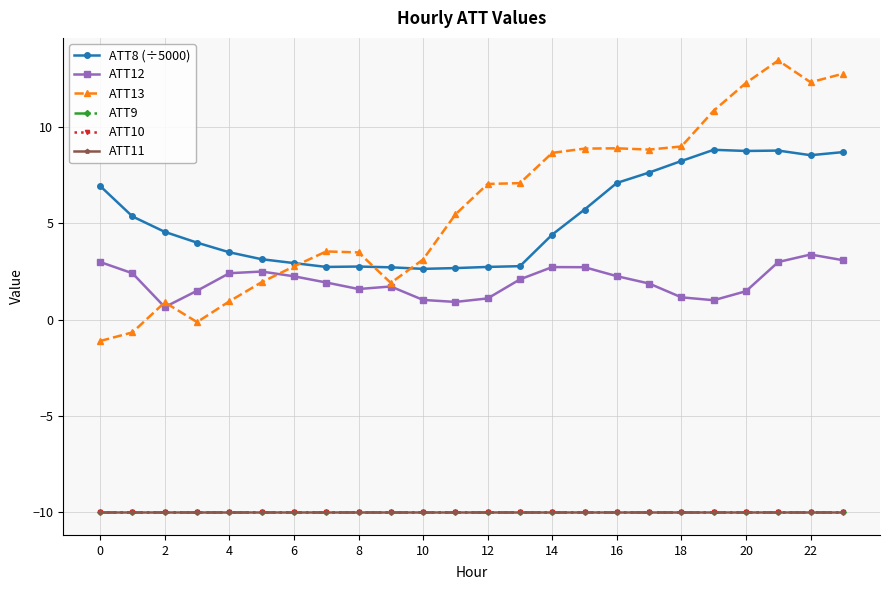

Does the chart have visible grid lines?

Yes